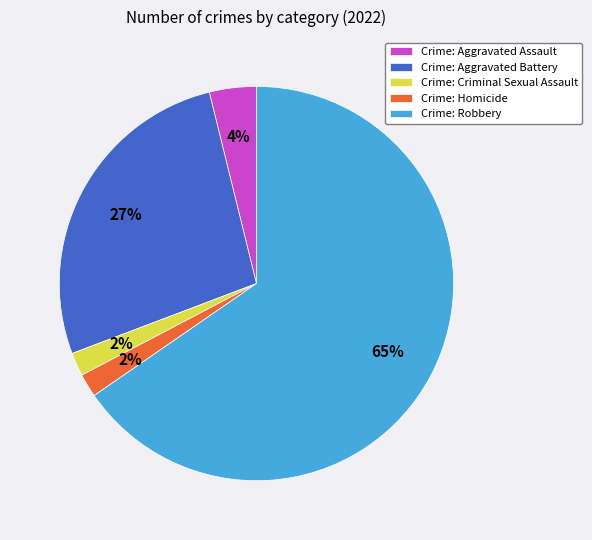

How many slices are in this pie chart?

5